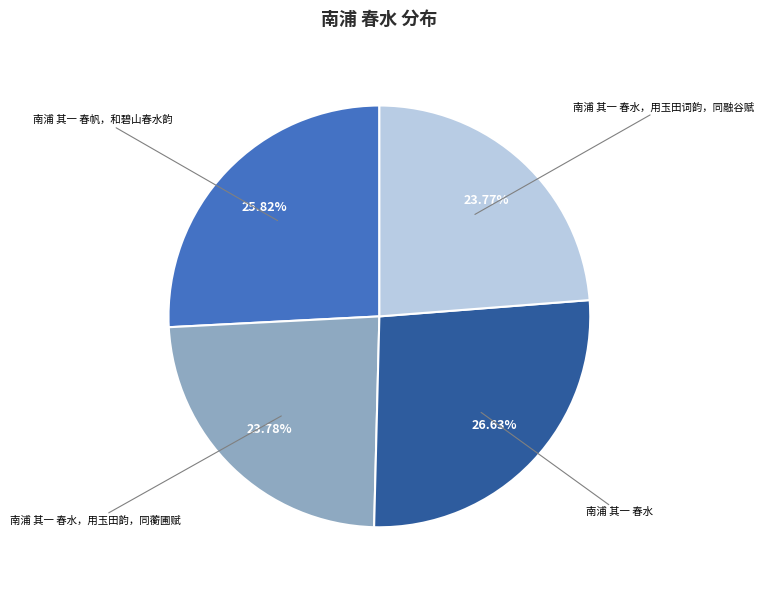

Is there a majority slice in this chart?

No